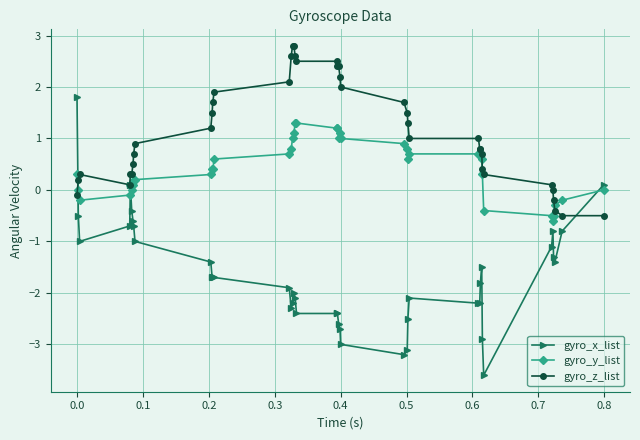

Rank the series by their maximum value, from highest to lowest.

gyro_z_list, gyro_x_list, gyro_y_list